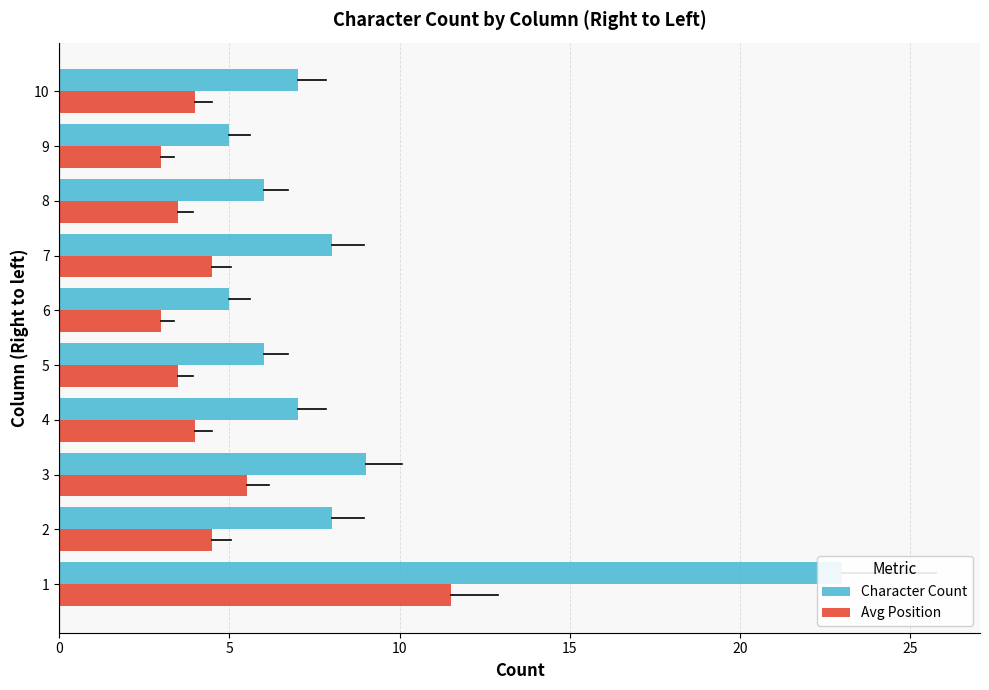

How many groups of bars are there?

10